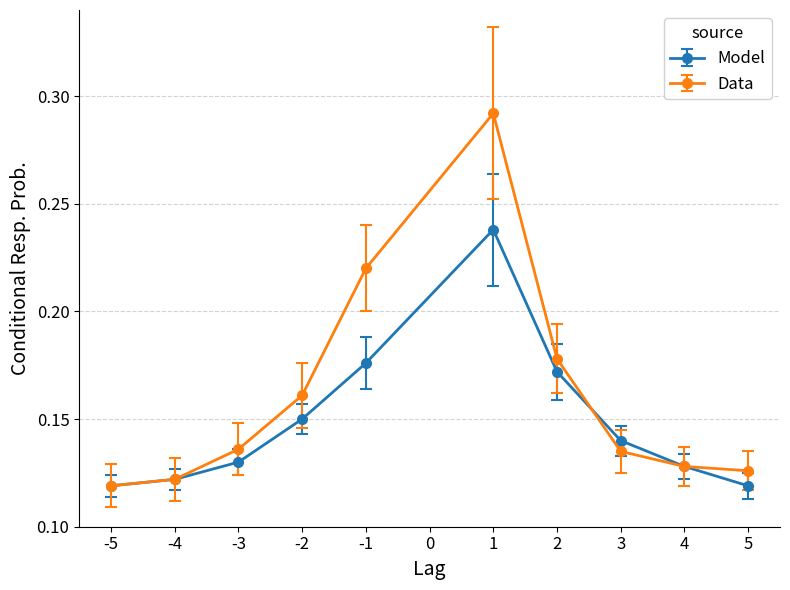

Is this an area chart (filled region under the line)?

No